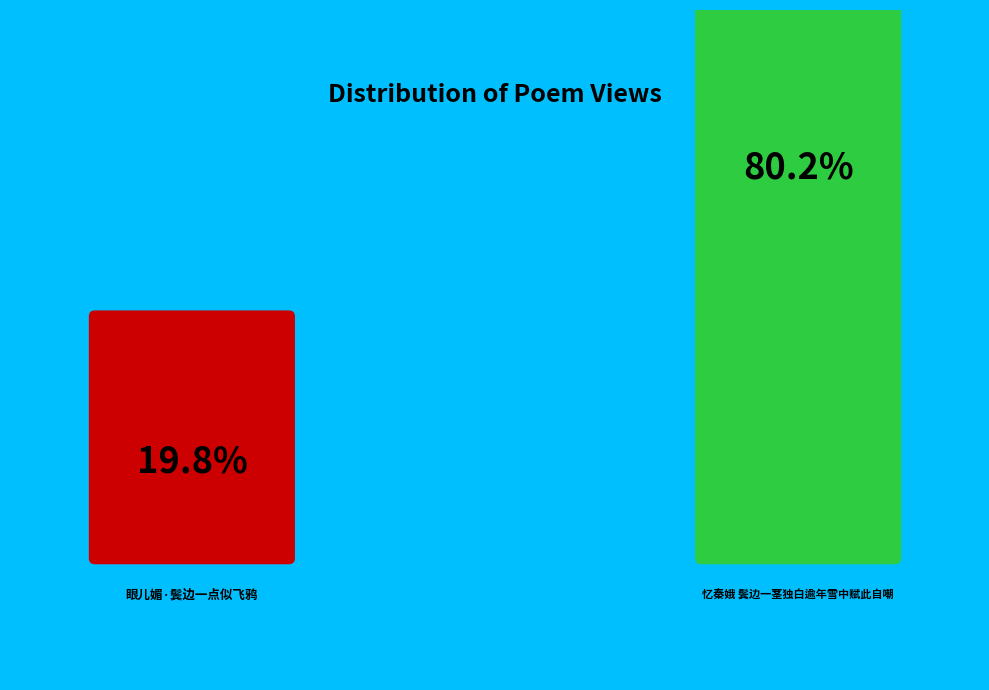

What percentage is the 眼儿媚·鬓边一点似飞鸦 slice, to the nearest percent?

20%